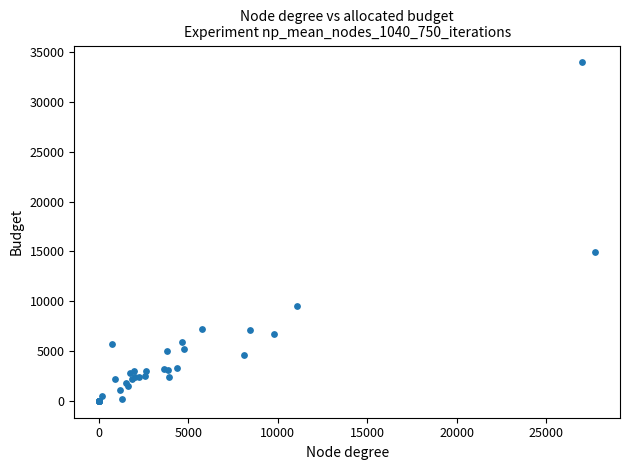

What Y value in the scatter plot is closest to 16983?

14916.0